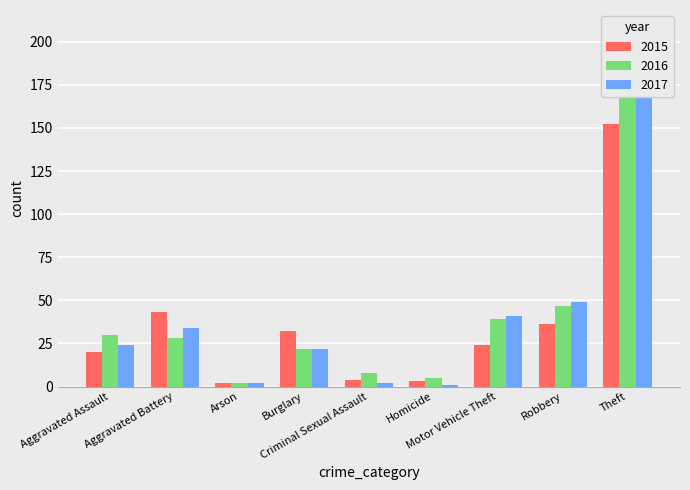

What is the sum of all 2016 values?

389